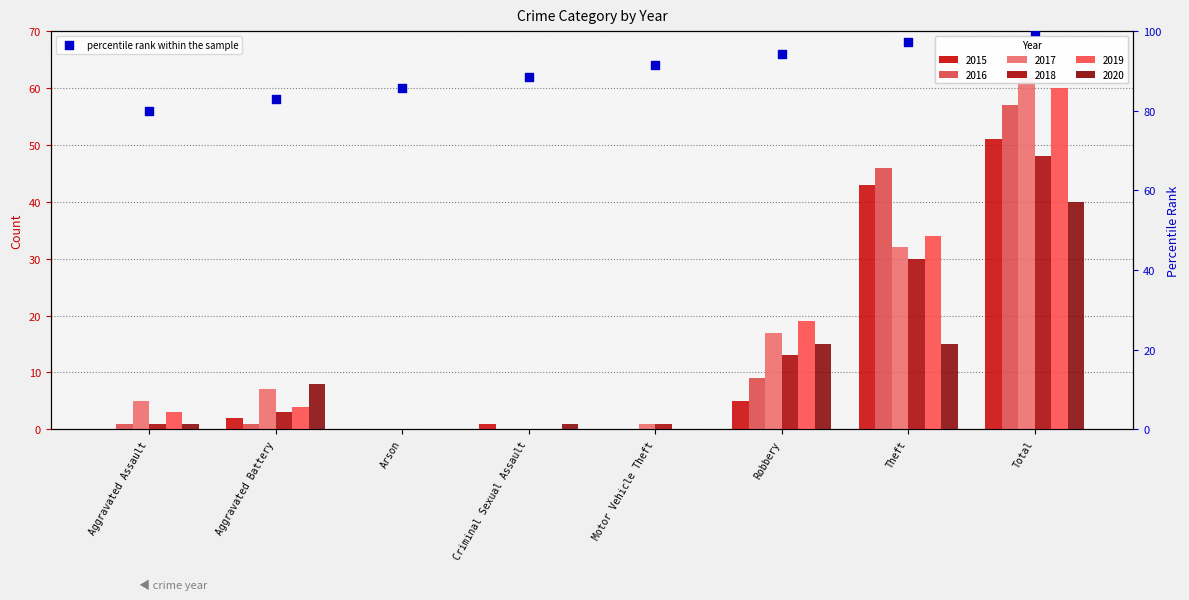

Between Aggravated Assault and Motor Vehicle Theft, which is larger?

Motor Vehicle Theft